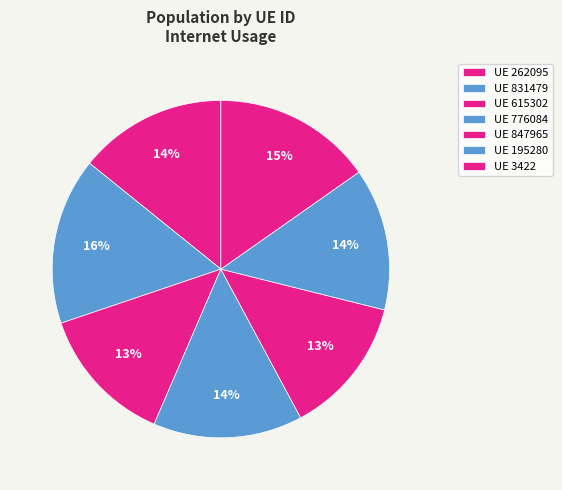

Count the number of slices in the pie.

7